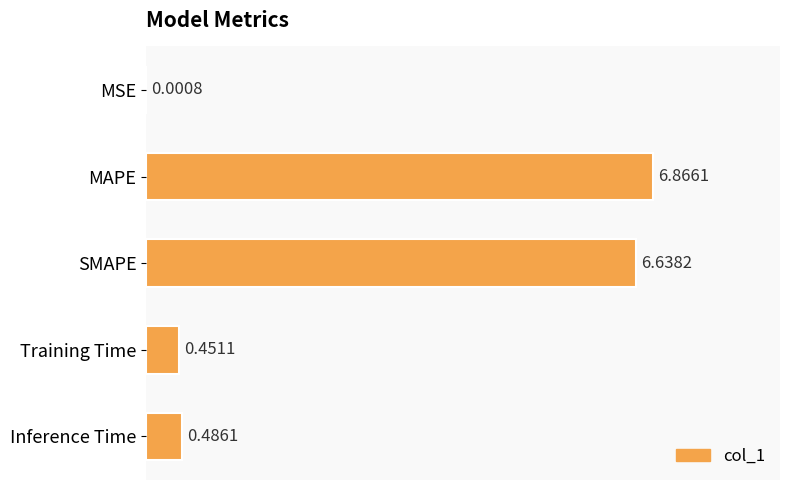

Which category has the highest value across all series?

MAPE